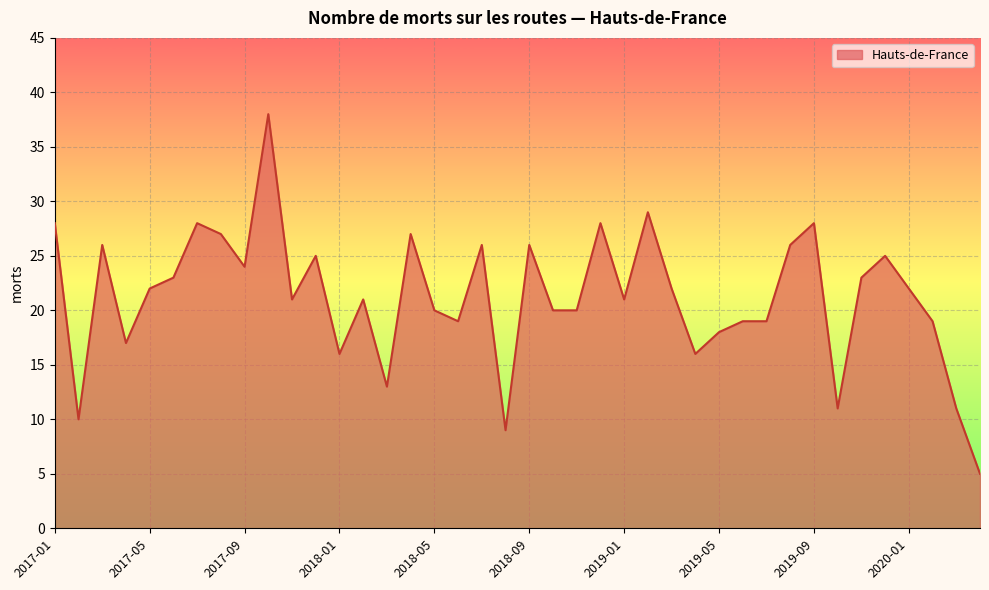

What is the smallest value displayed?

5